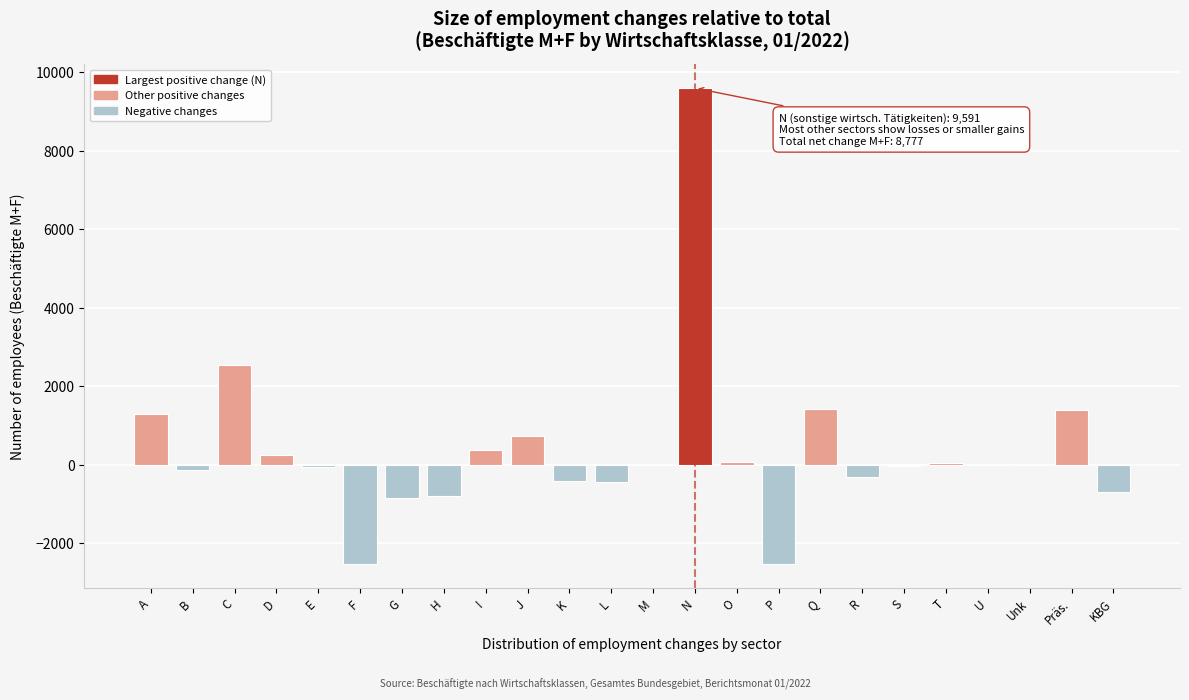

Is it true that the value at C is 1383?

False